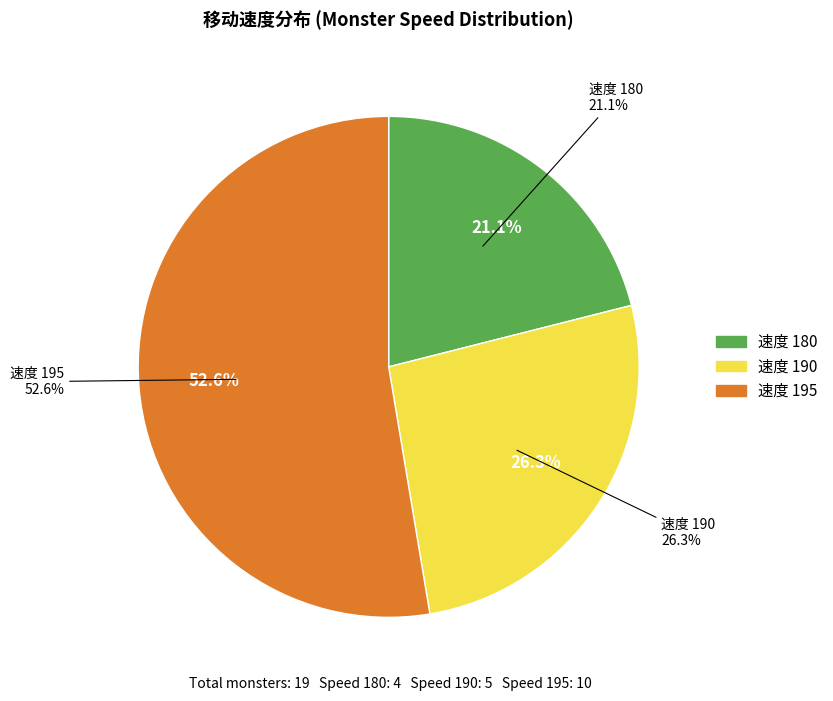

Does 190 account for over 50% of the chart?

No